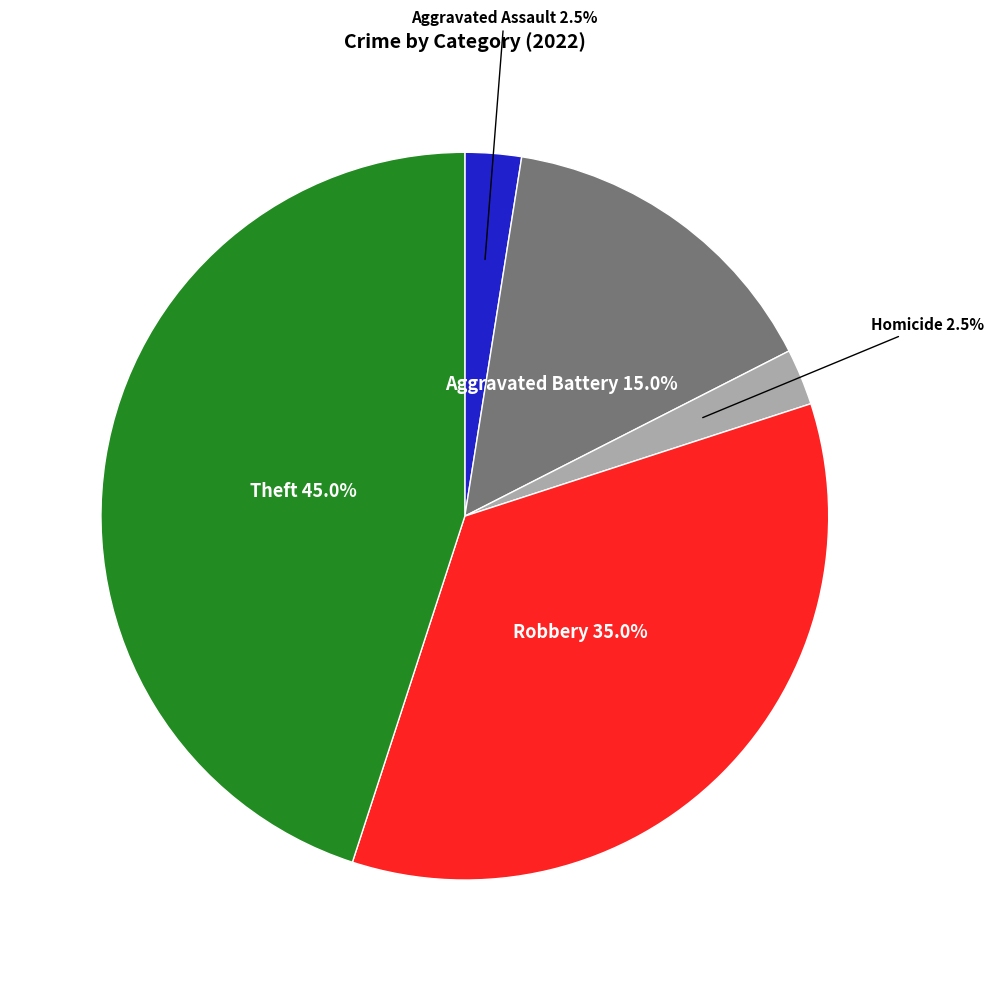

Between Theft and Aggravated Battery, which is larger?

Theft